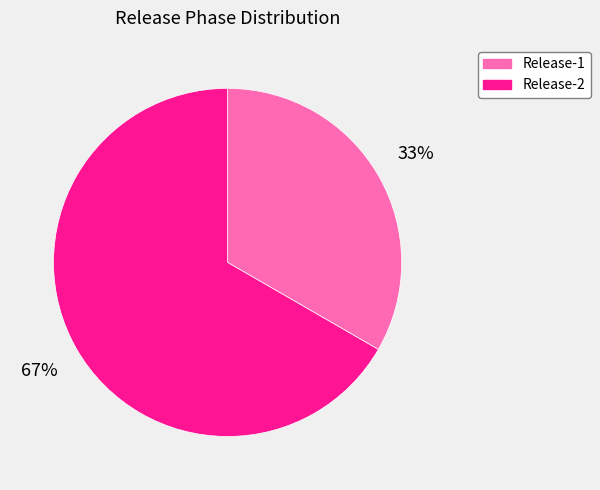

Count the number of slices in the pie.

2